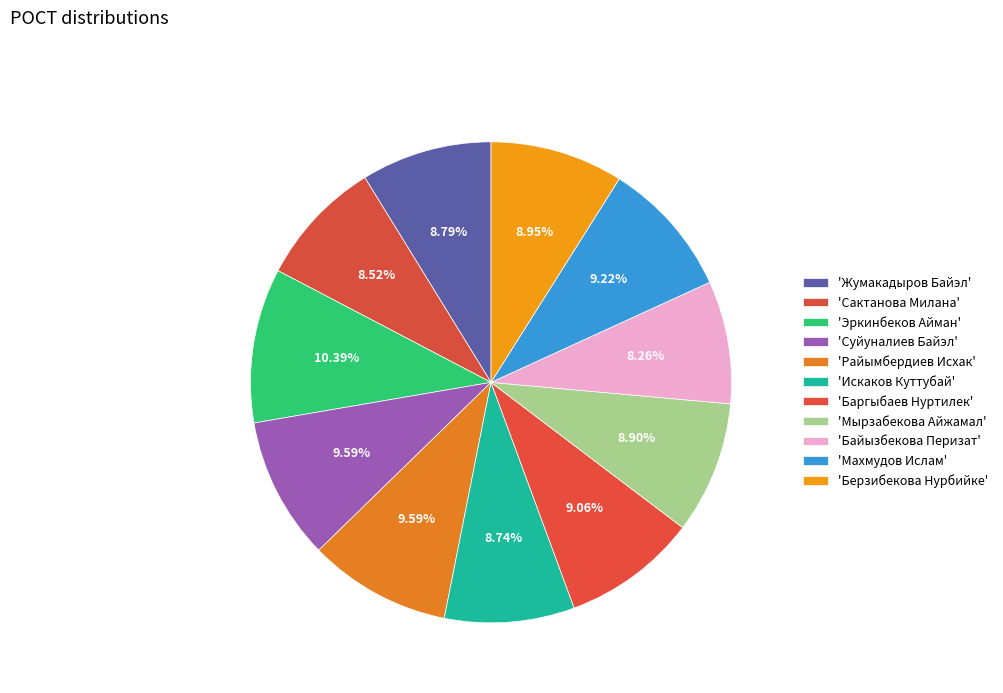

How many segments does this pie chart have?

11